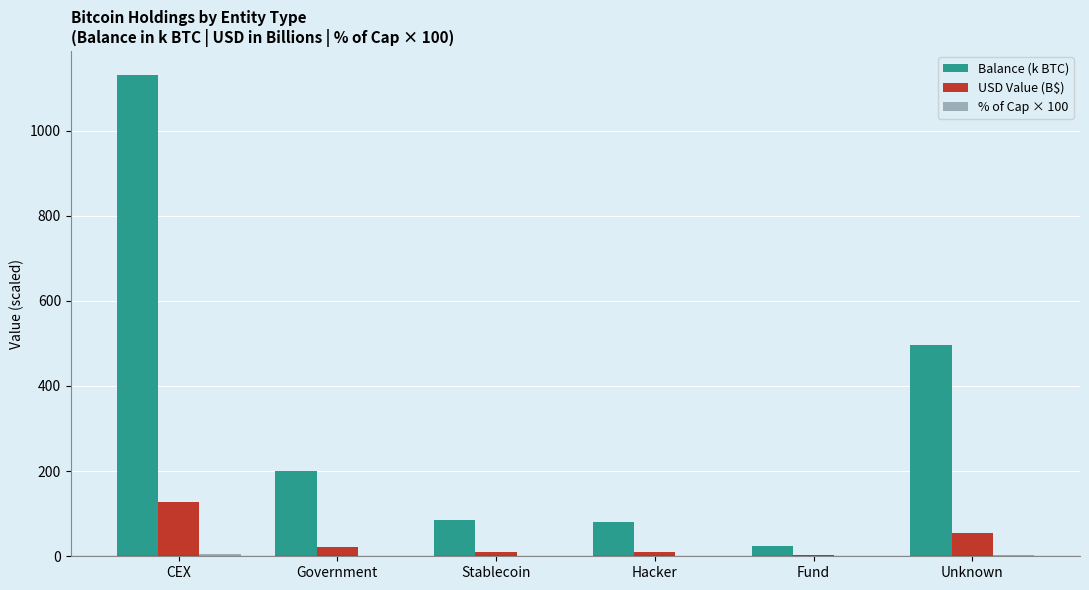

What is the maximum value shown in the chart?

1130.1